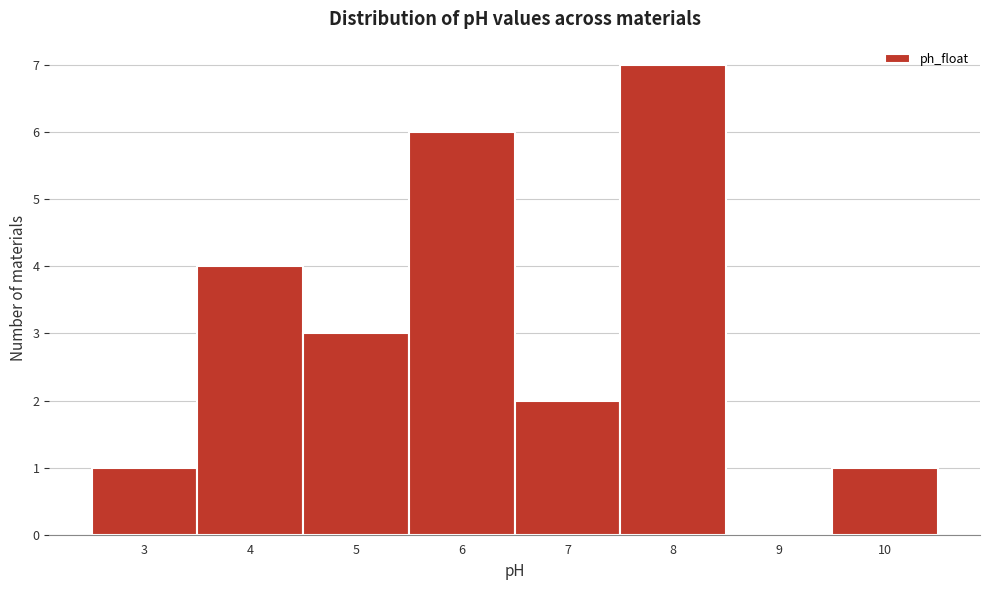

Reading left to right, transcribe this chart: for each bar, give the range it covers on the x-axis and its height. The values are not printed on the chart, so give them approximately, as read against the axis.

2.5 to 3.5: 1
3.5 to 4.5: 4
4.5 to 5.5: 3
5.5 to 6.5: 6
6.5 to 7.5: 2
7.5 to 8.5: 7
8.5 to 9.5: 0
9.5 to 10.5: 1